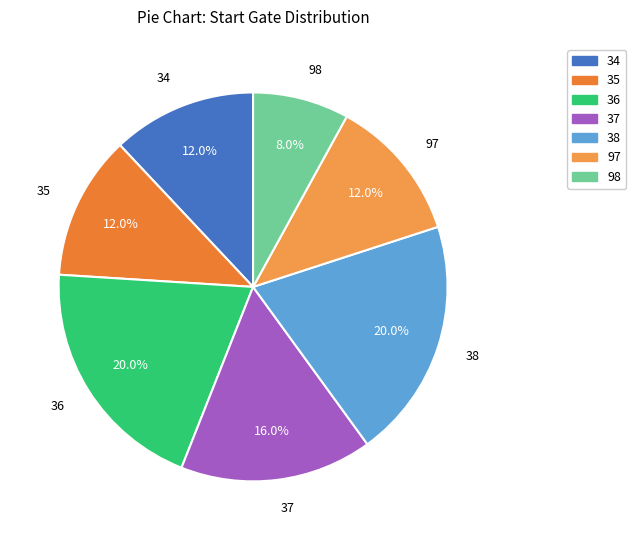

Do 37 and 34 together represent more than half of the pie?

No